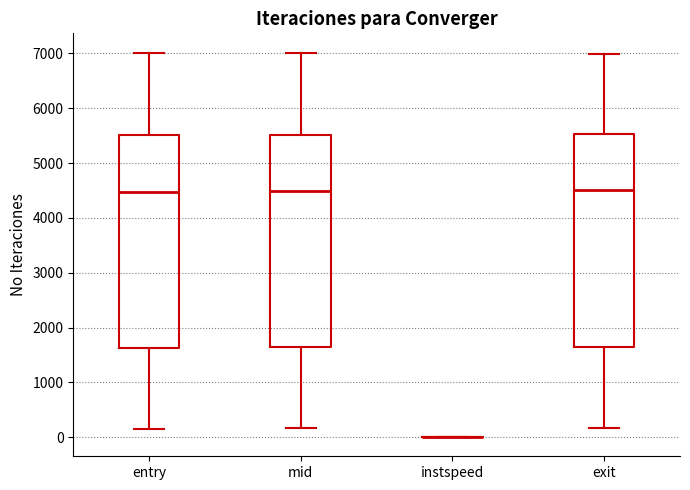

Where does the median line of the box for entry sit on the y-axis? The values are not printed on the chart, so give them approximately, as read against the axis.

4500